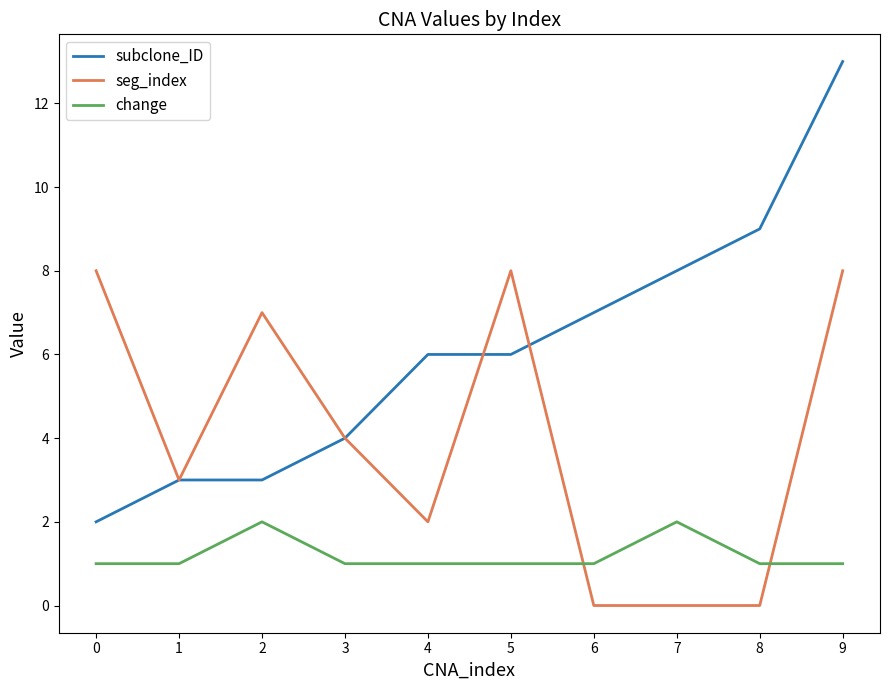

Which series has the largest total across all categories?

subclone_ID